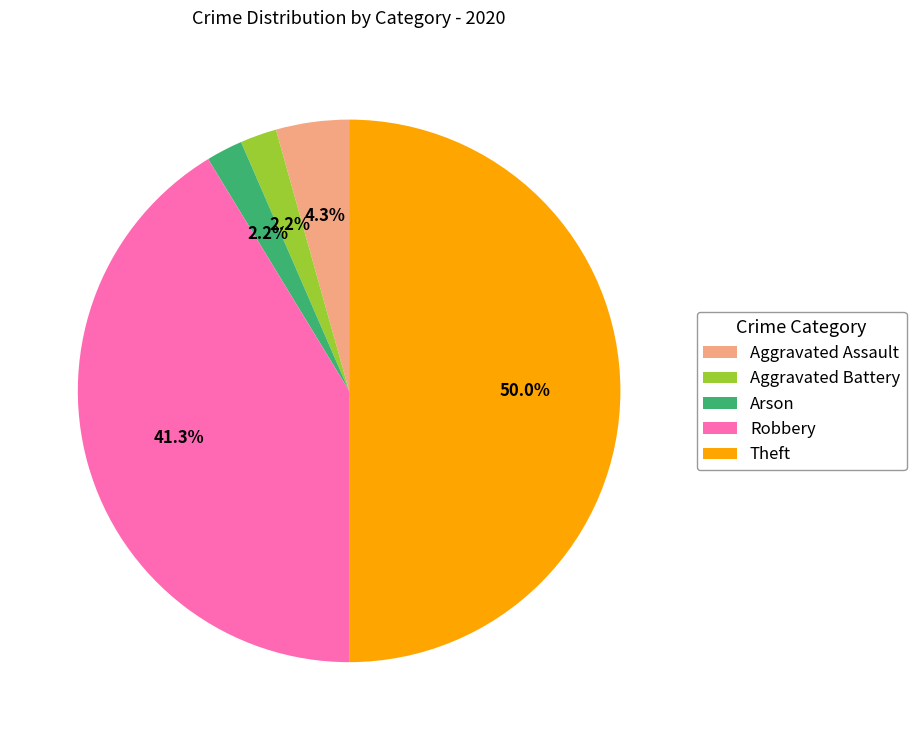

Count the number of slices in the pie.

5